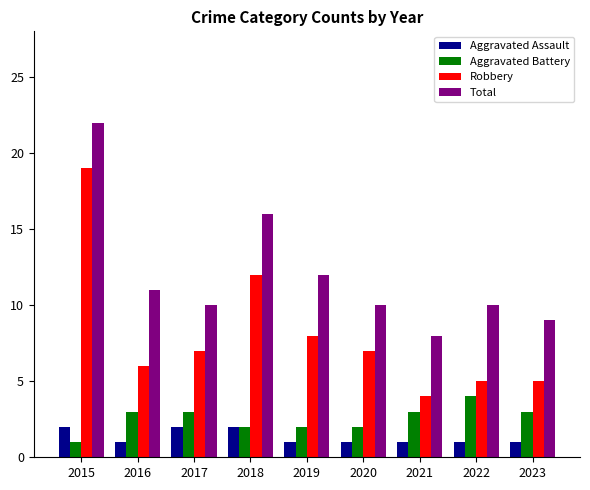

What is the total value across all series at 2021?

16